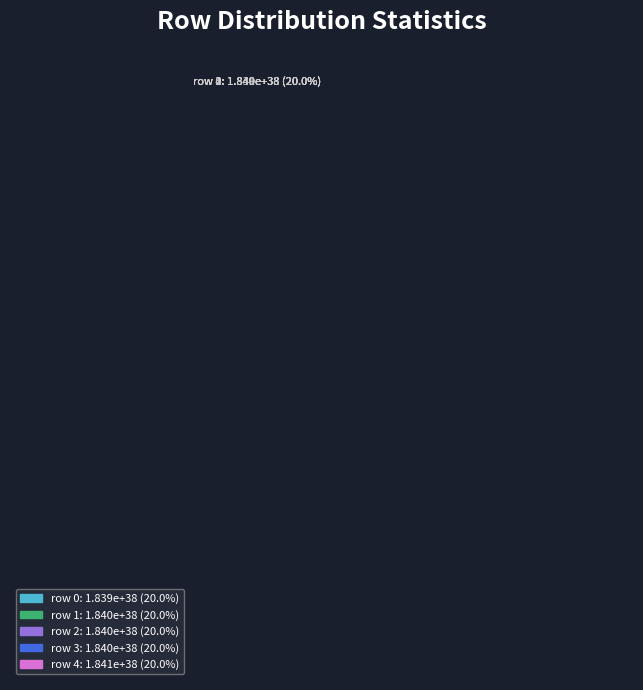

How many segments does this pie chart have?

5